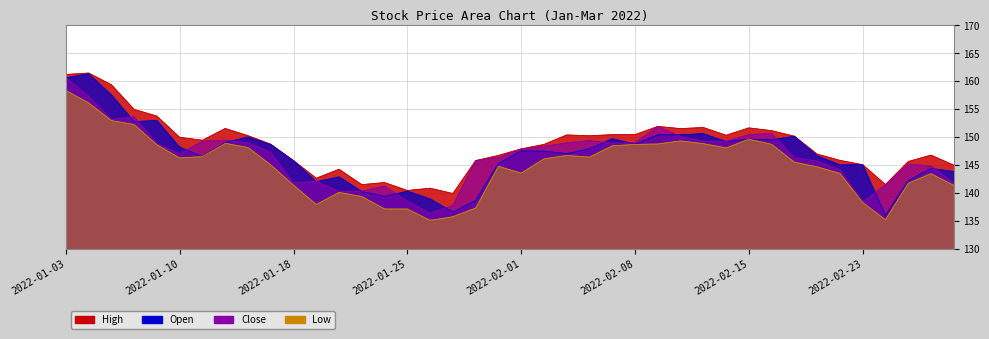

Which series has the widest spread of values?

Open